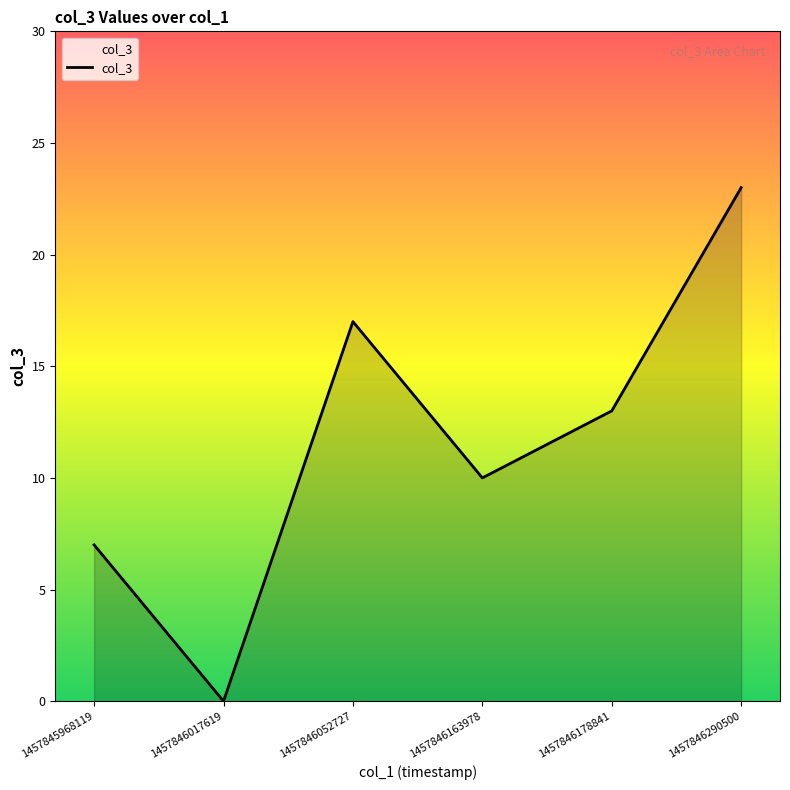

Count the values in the range 7 to 17.

4